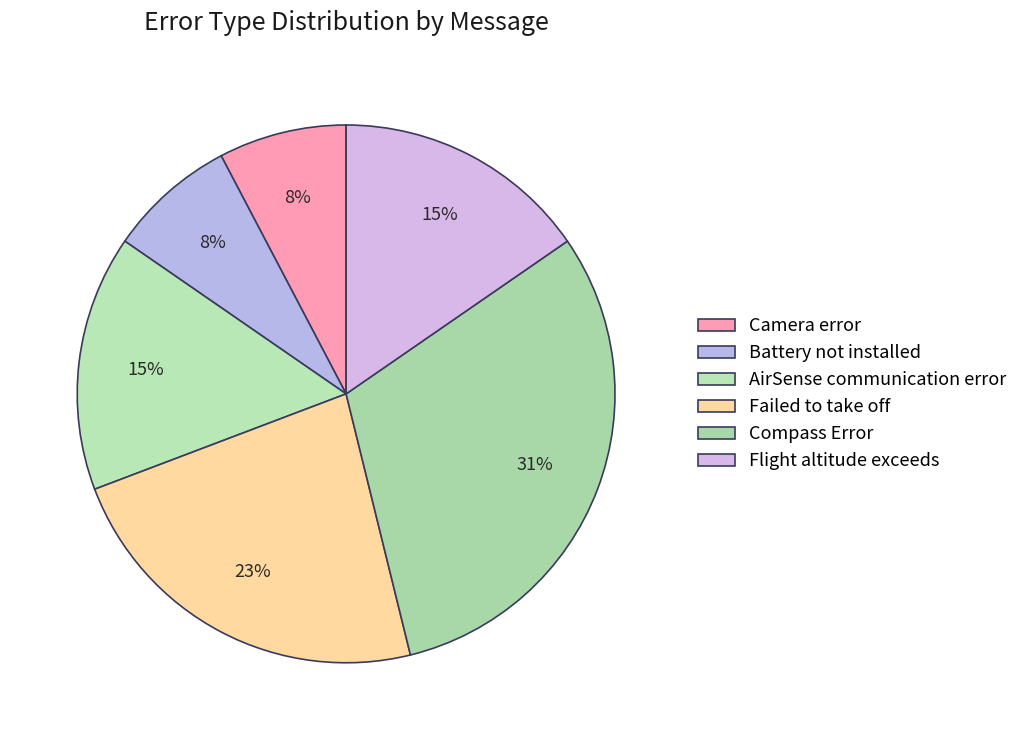

How many slices are in this pie chart?

6